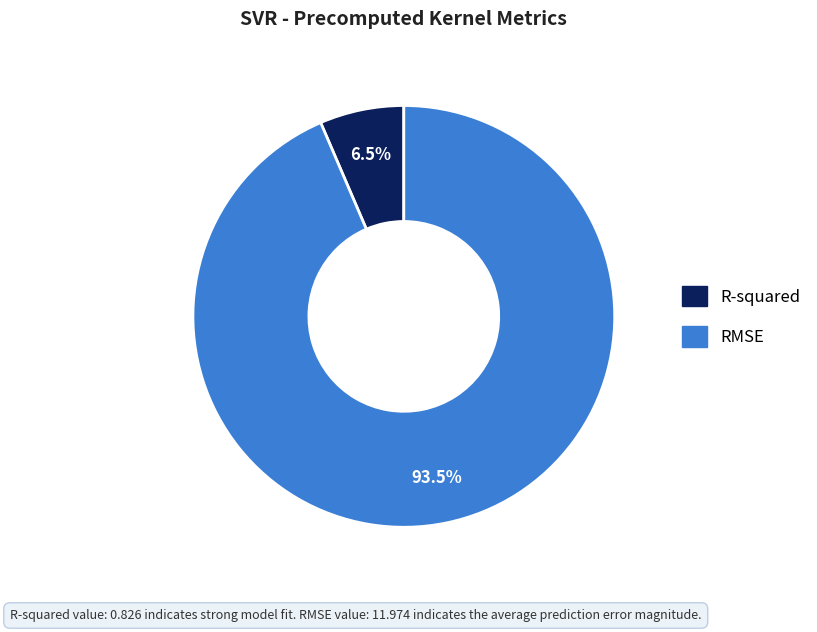

Between RMSE and R-squared, which is larger?

RMSE